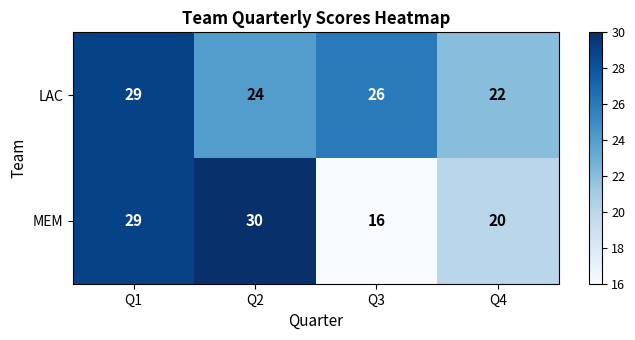

List the series in order of their peak value, lowest first.

LAC, MEM